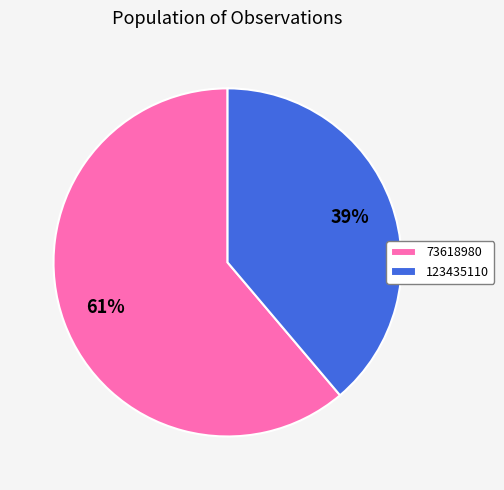

How many slices are in this pie chart?

2